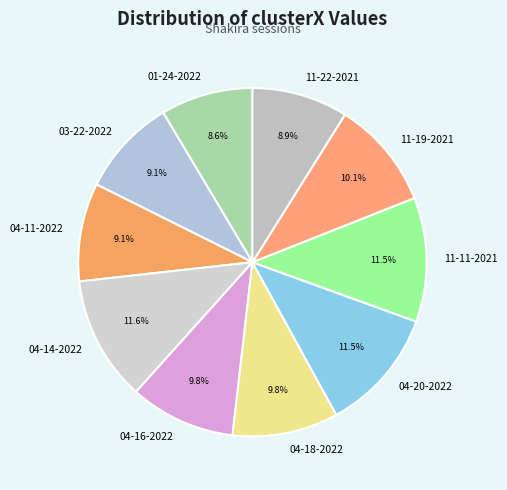

Does 04-20-2022 account for over 50% of the chart?

No